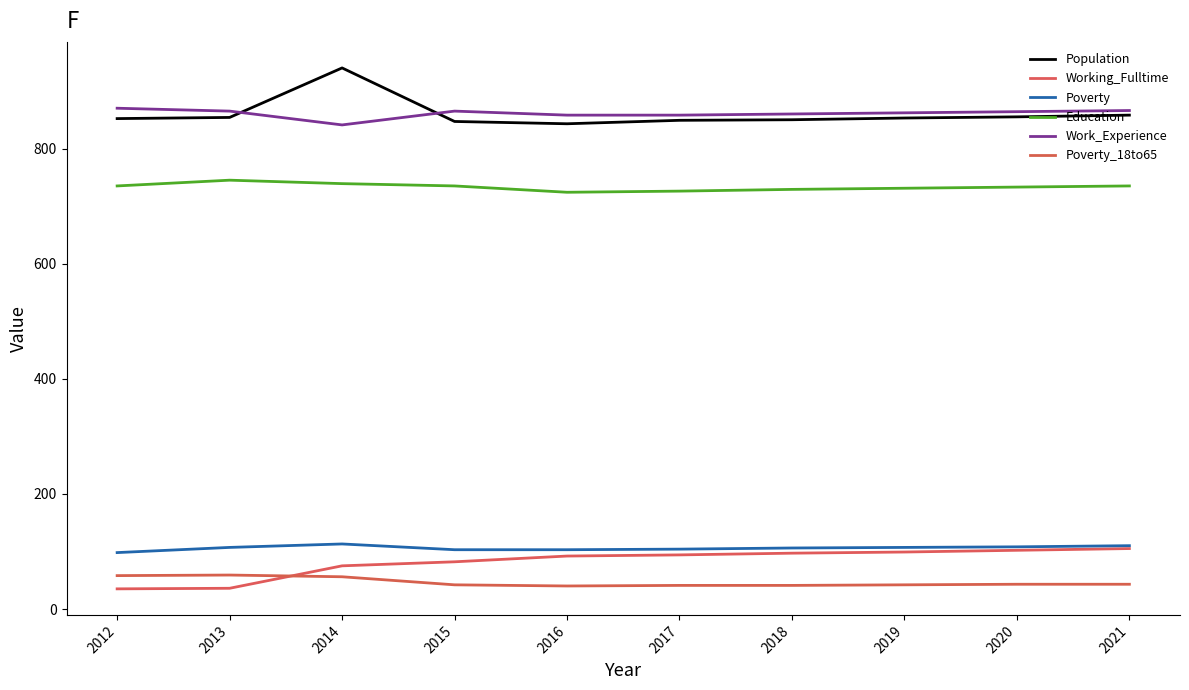

At which category does Poverty reach its first local peak?

2014